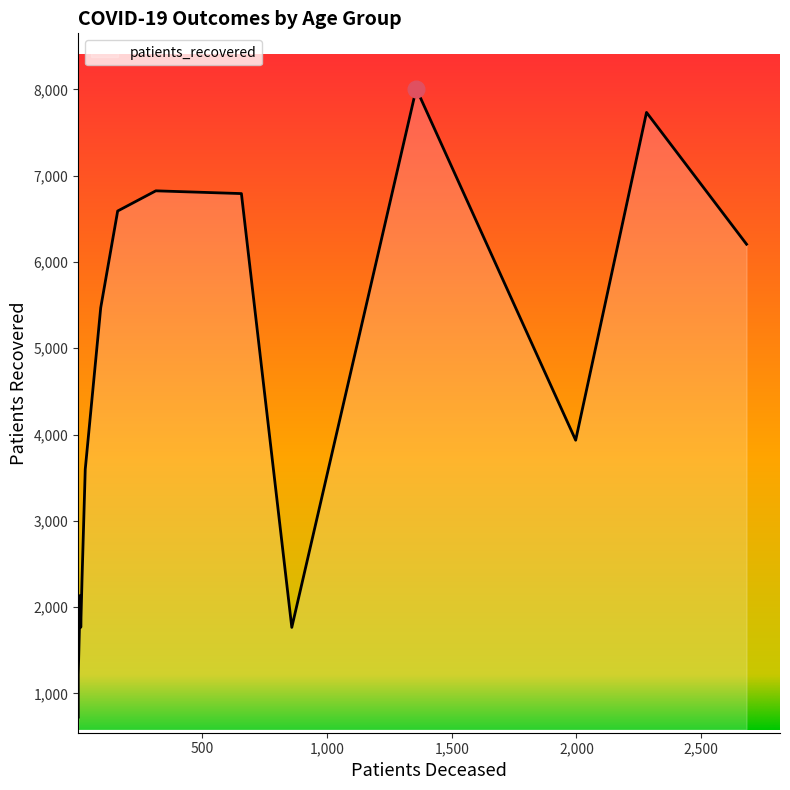

At which label is patients_deceased closest to 1342?

70 - 74